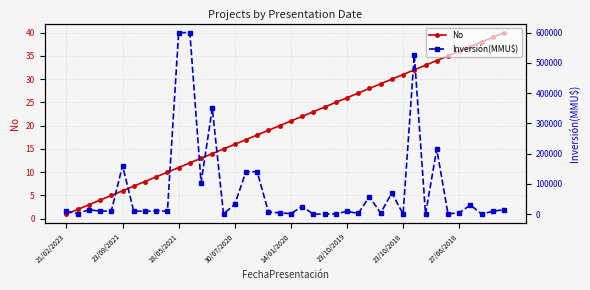

True or false: No has a value of 55 at 36.

False